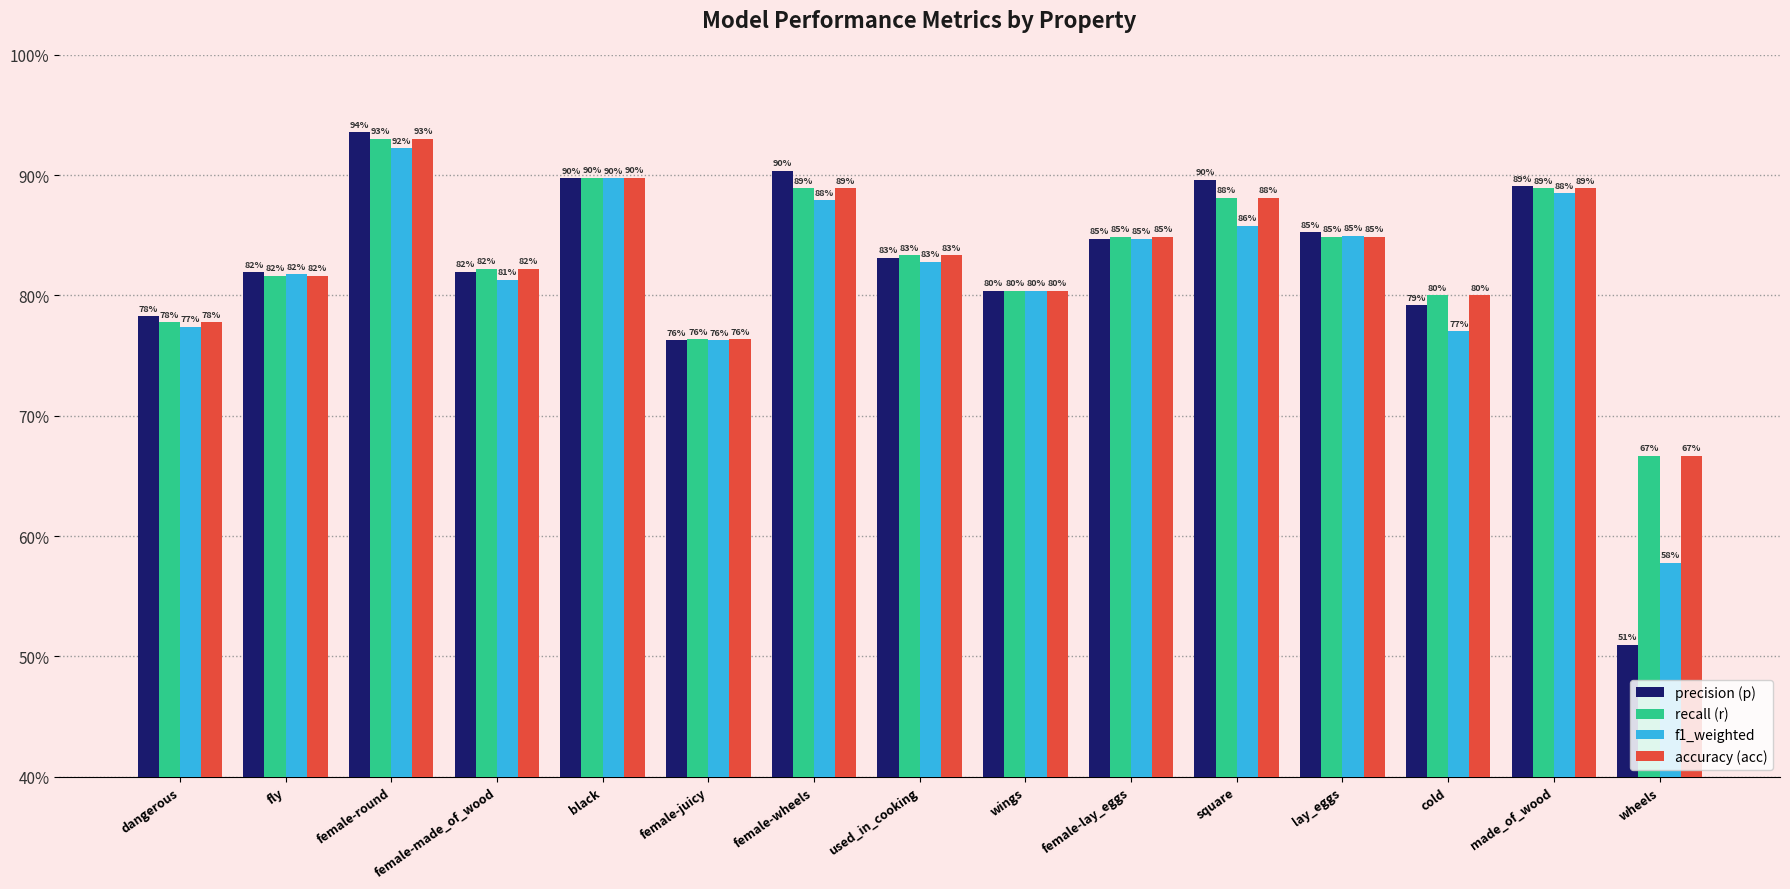

Rank the series by their maximum value, from lowest to highest.

f1_weighted, recall (r), accuracy (acc), precision (p)